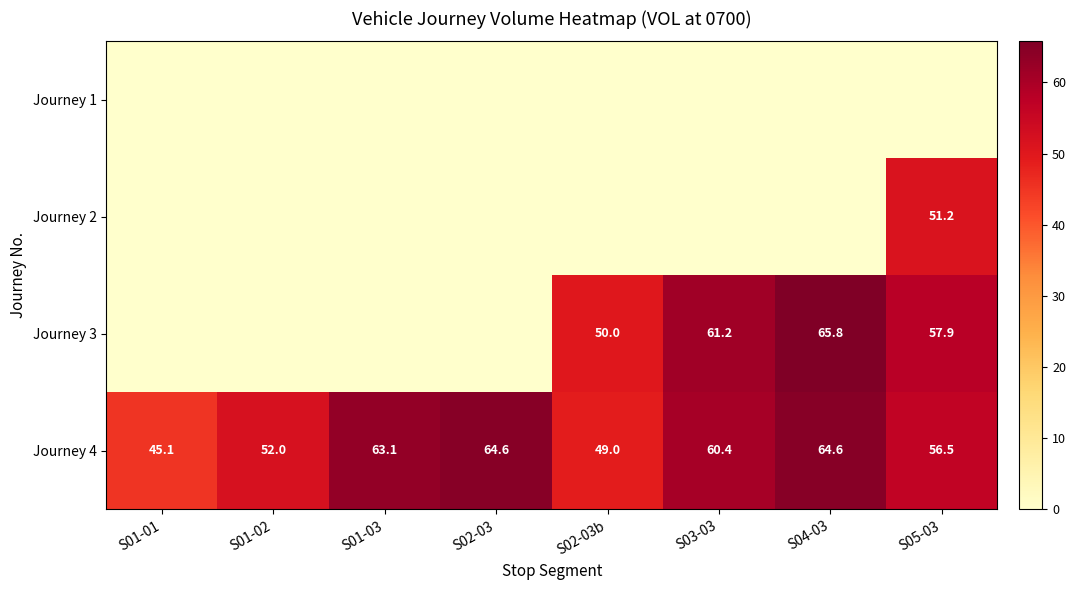

Is it true that Journey 4 equals 45.1 at S01-01?

True